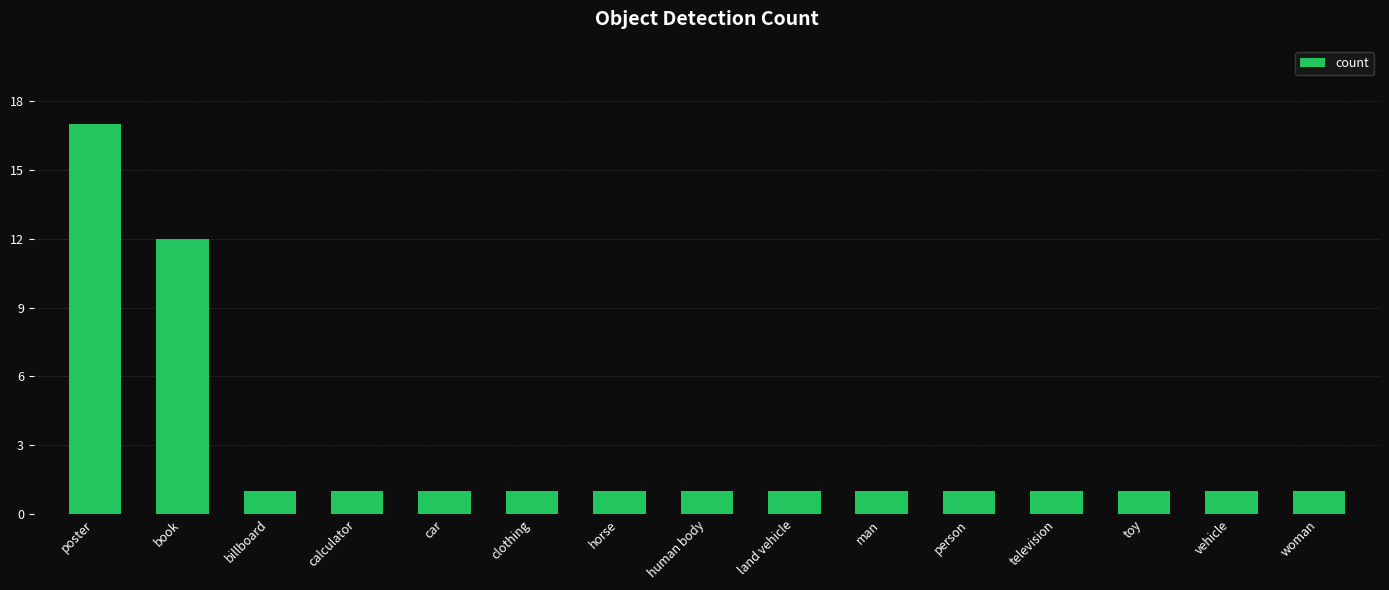

What is the smallest value displayed?

1